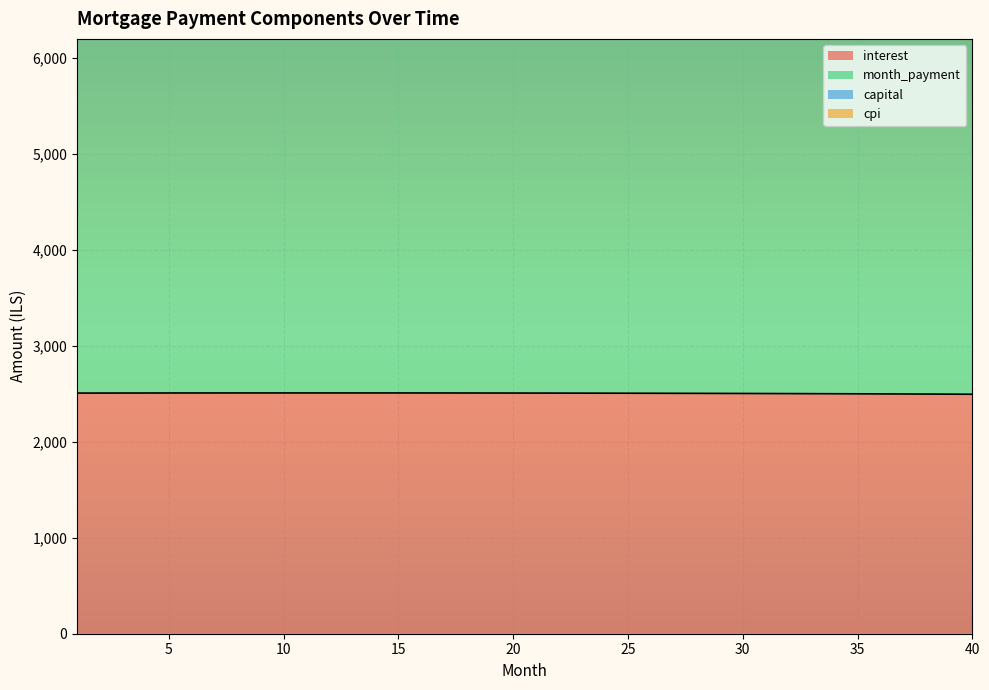

Is it true that month_payment equals 15497.7 at 33?

False